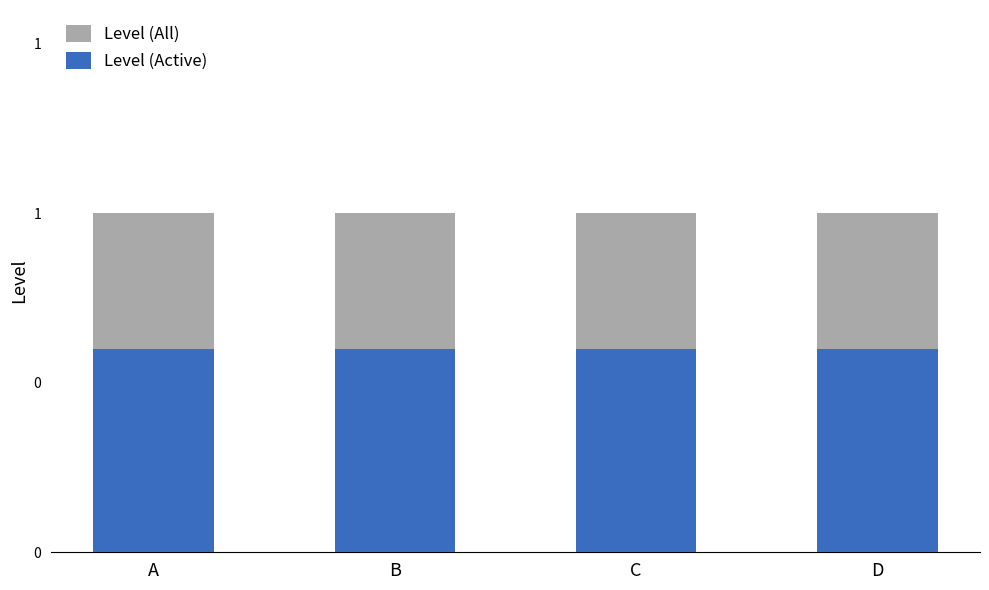

How many bars are there in each group?

2